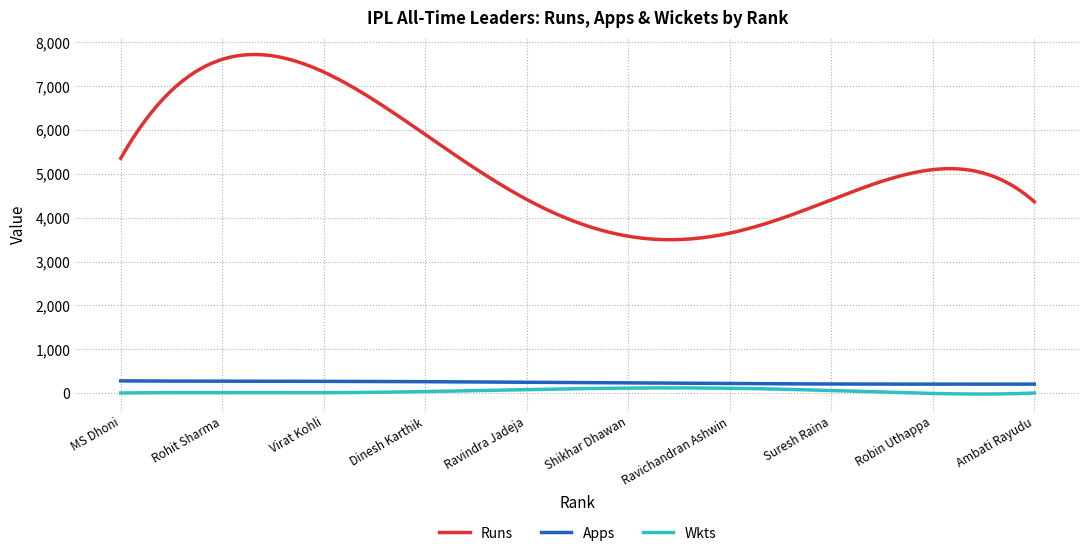

Which series has the widest spread of values?

Runs